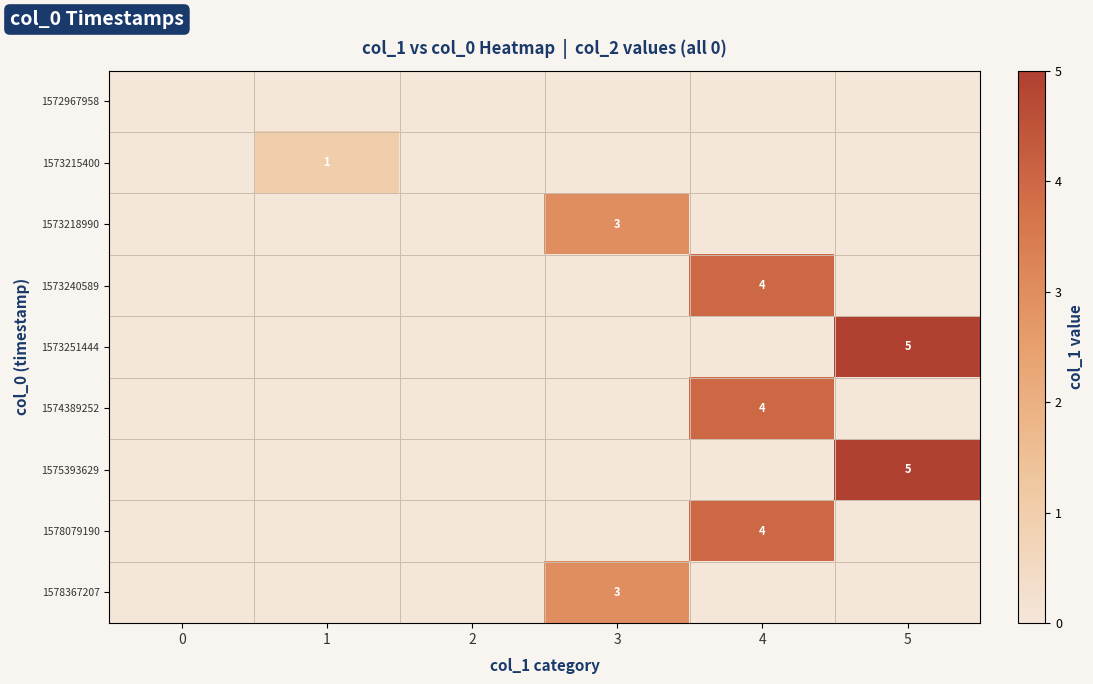

The 1573240589 series shows 1 at 4. True or false?

False